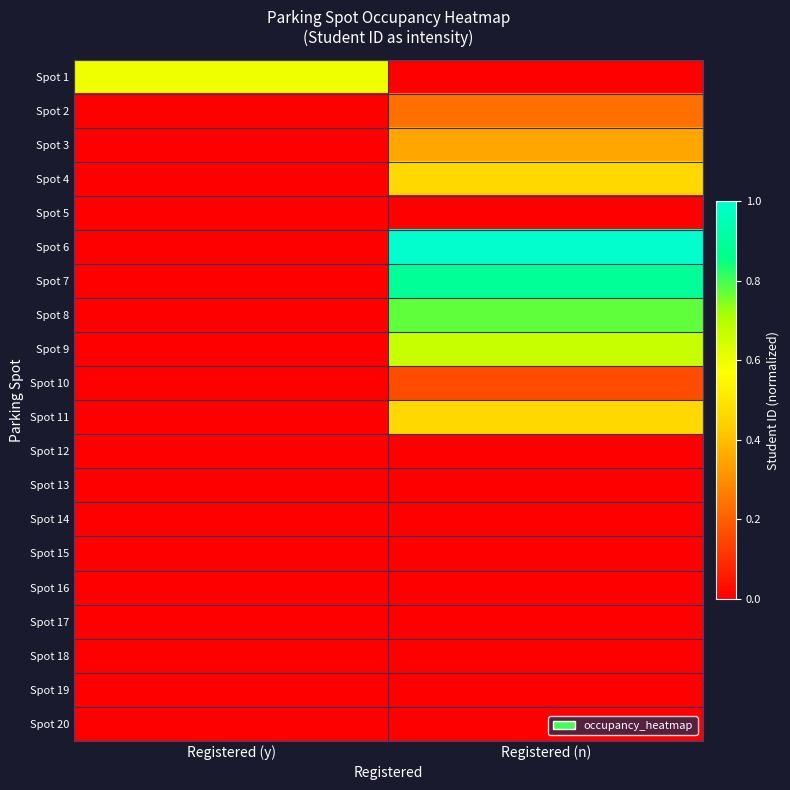

What is the total value across all series at Registered (n)?

5.0